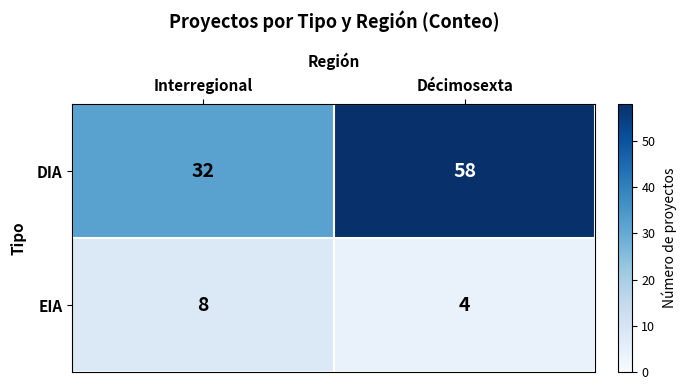

True or false: EIA has a value of 7 at Décimosexta.

False